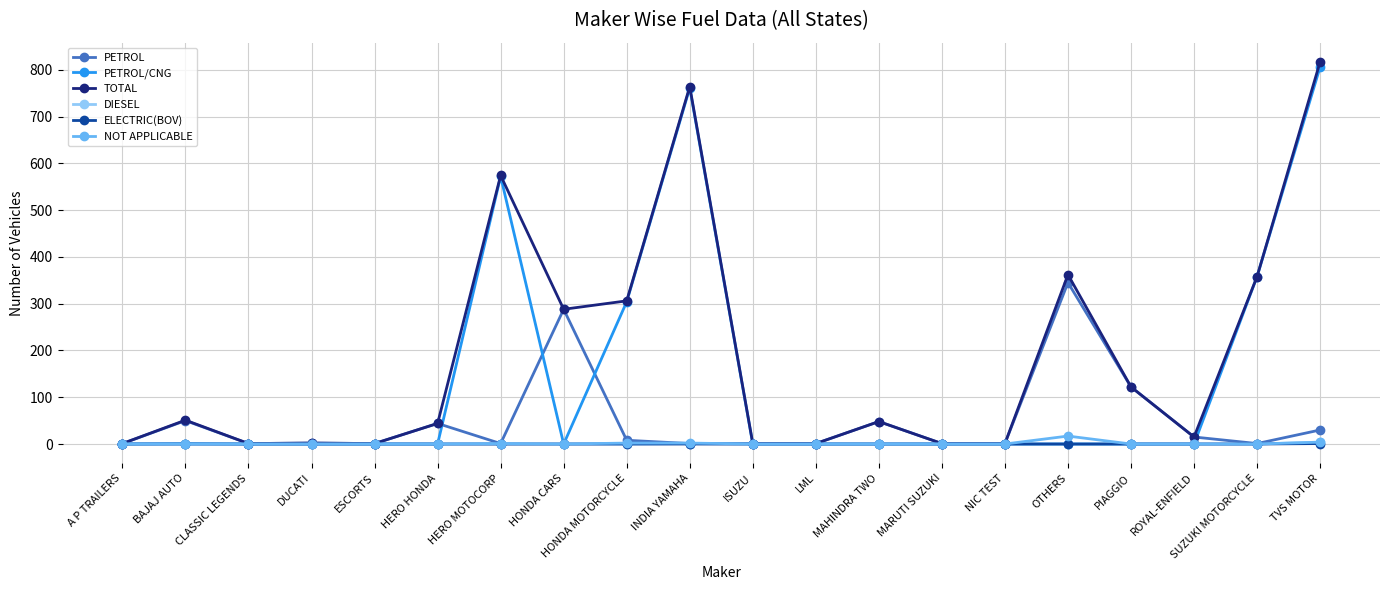

Count the number of categories in the chart.

20